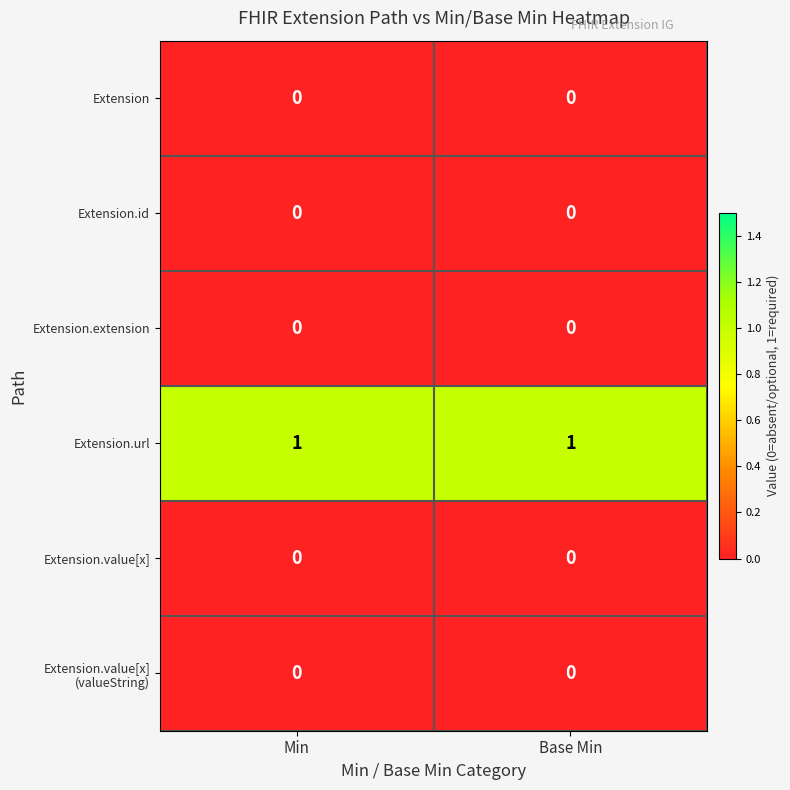

Is the value of Extension.url at Base Min greater than the value of Extension.id at Min?

Yes